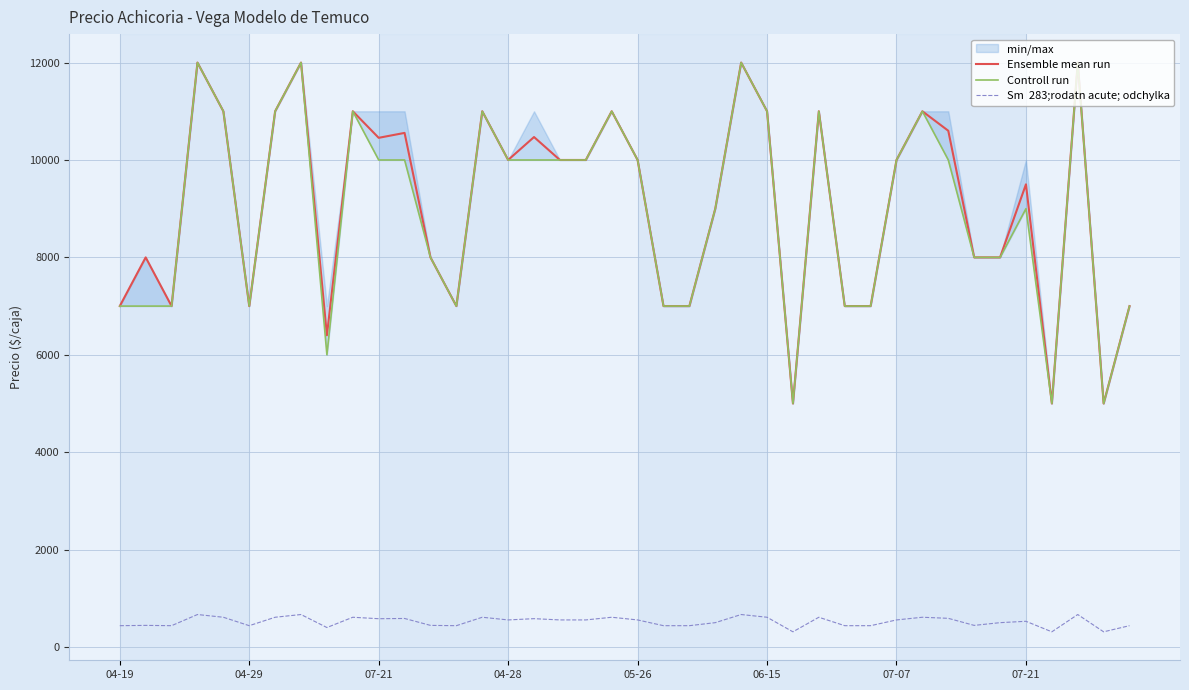

Is it true that Ensemble mean run equals 10515 at 13?

False